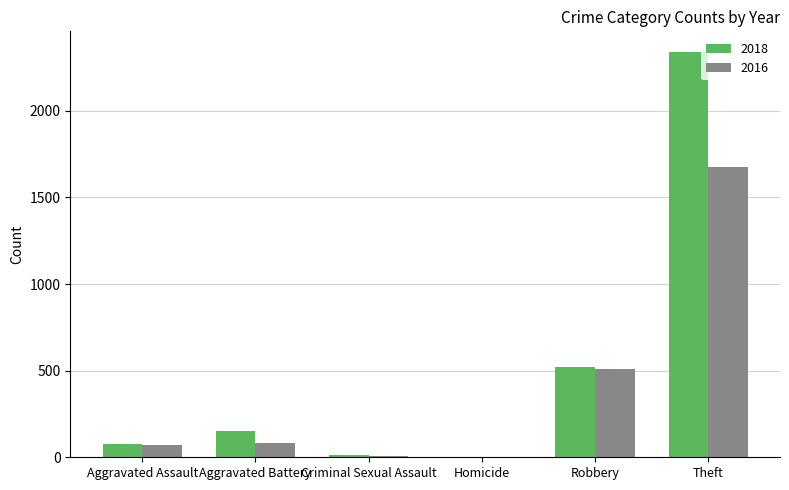

What is the sum of all 2016 values?

2348